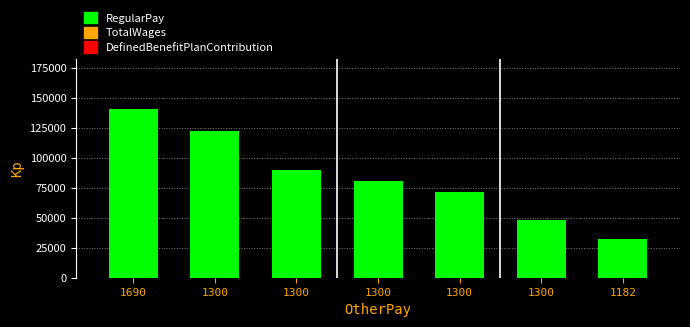

Between 1300 and 1182, which is larger?

1300